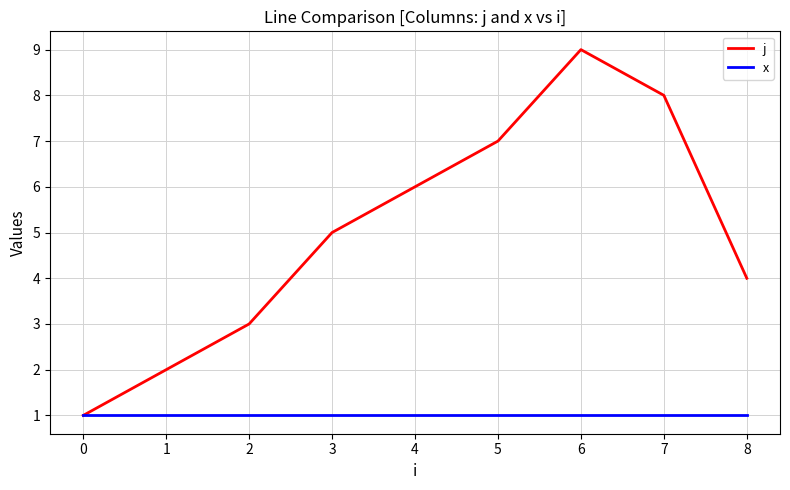

Reading right to left, what are all the values shown in this chart?

j: 4	8	9	7	6	5	3	2	1
x: 1	1	1	1	1	1	1	1	1